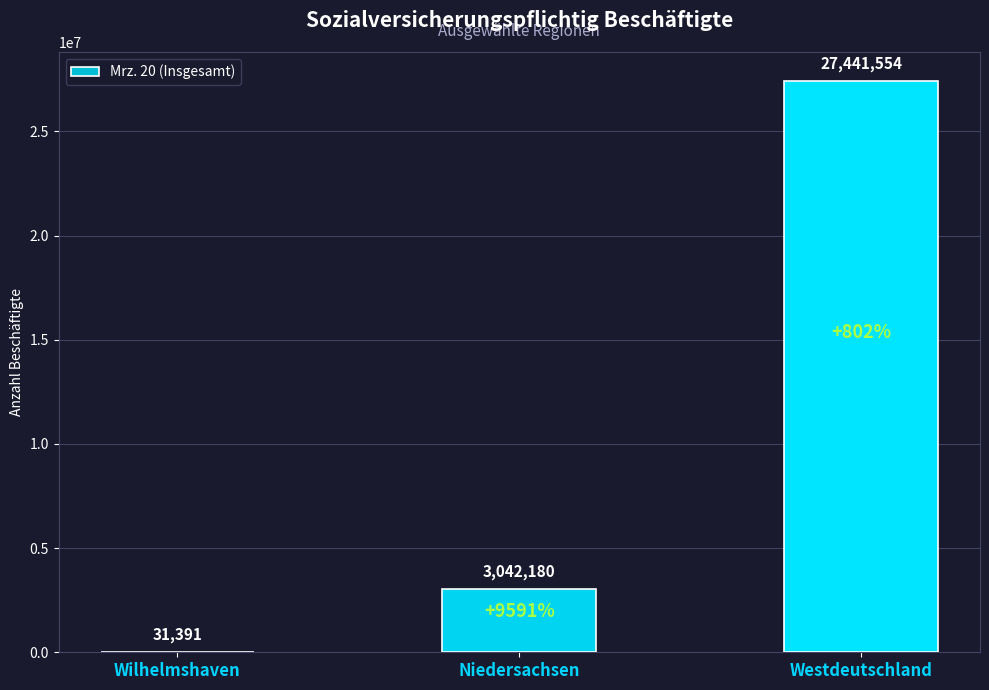

What is the greatest value displayed?

27441554